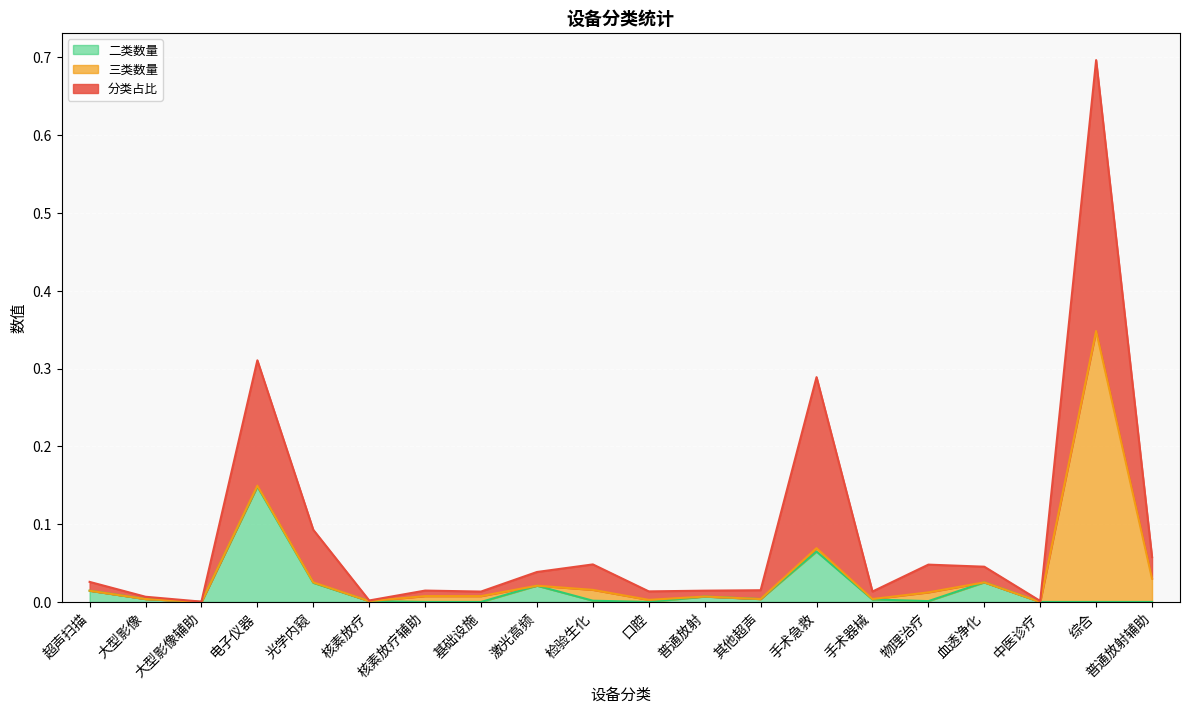

True or false: 分类占比 and 二类数量 cross at least once.

False